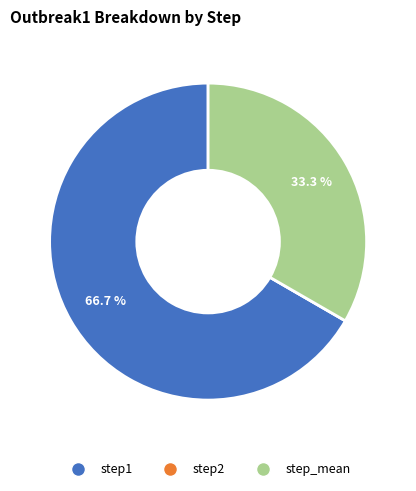

To the nearest percent, what is the average slice percentage?

33%